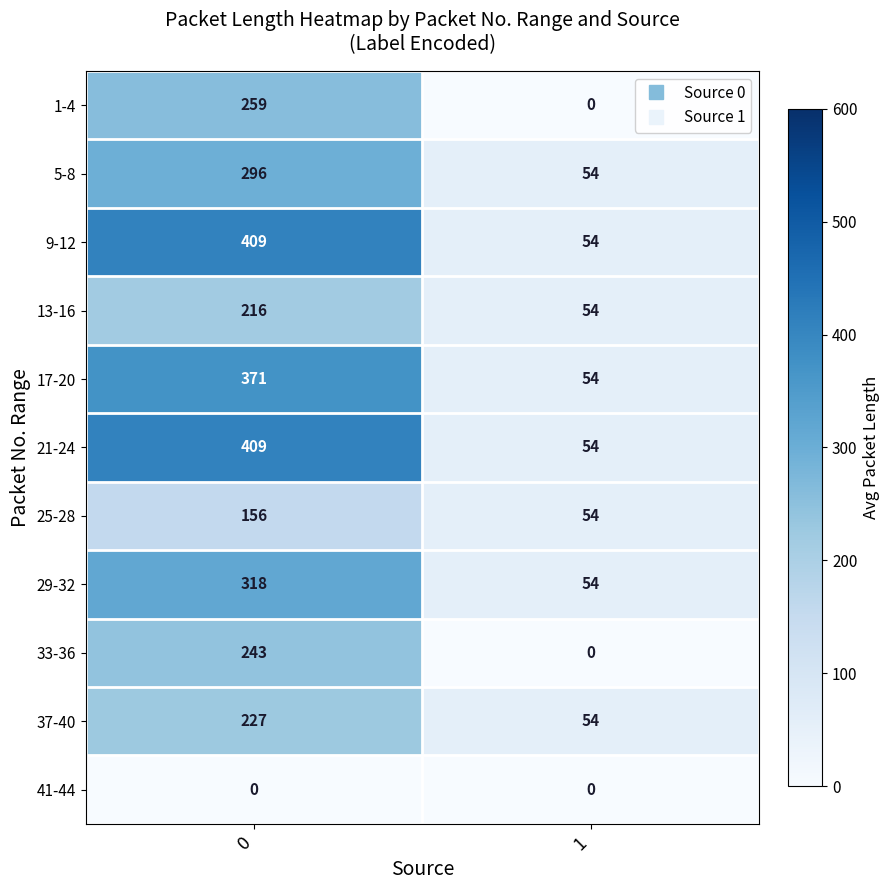

What is the minimum value for 13-16?

54